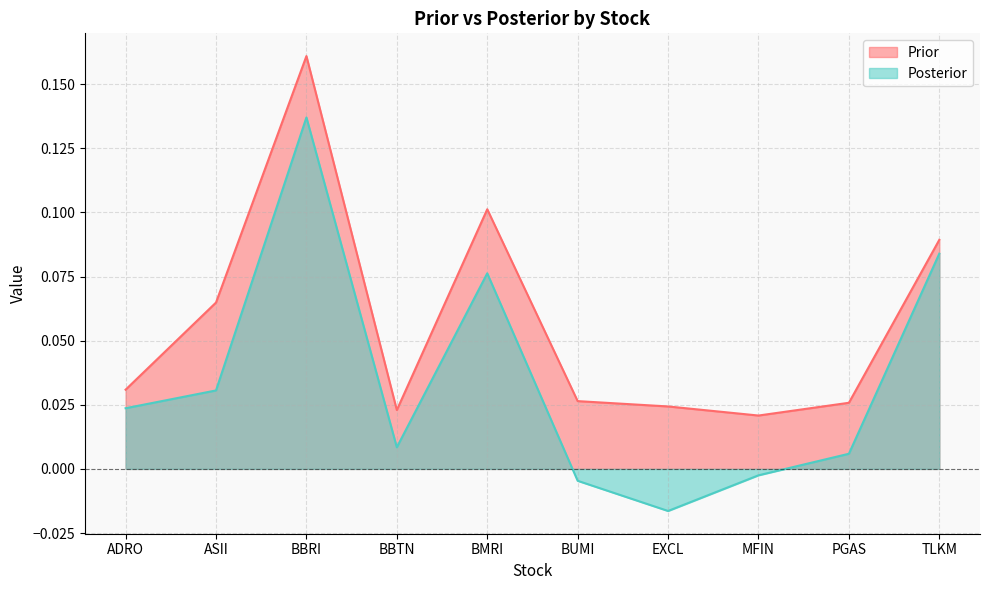

What is the greatest value displayed?

0.2